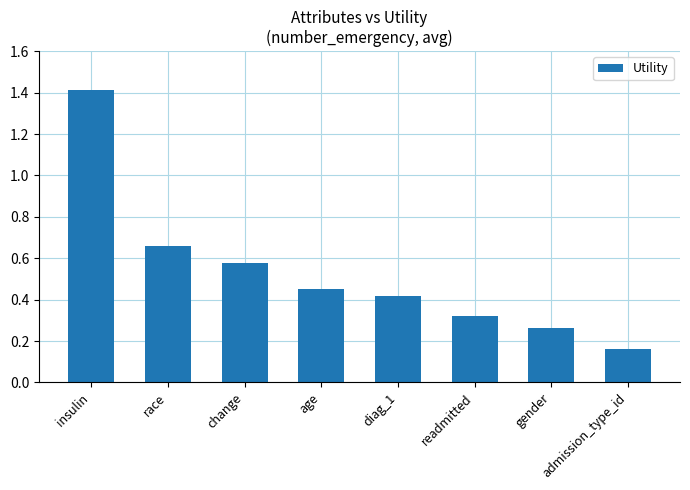

What position from the right is diag_1?

4